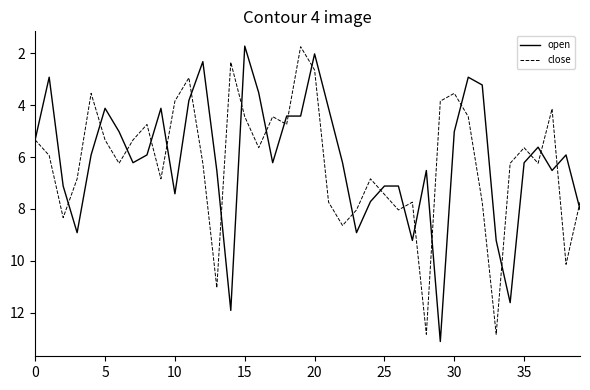

True or false: close and open cross at least once.

True